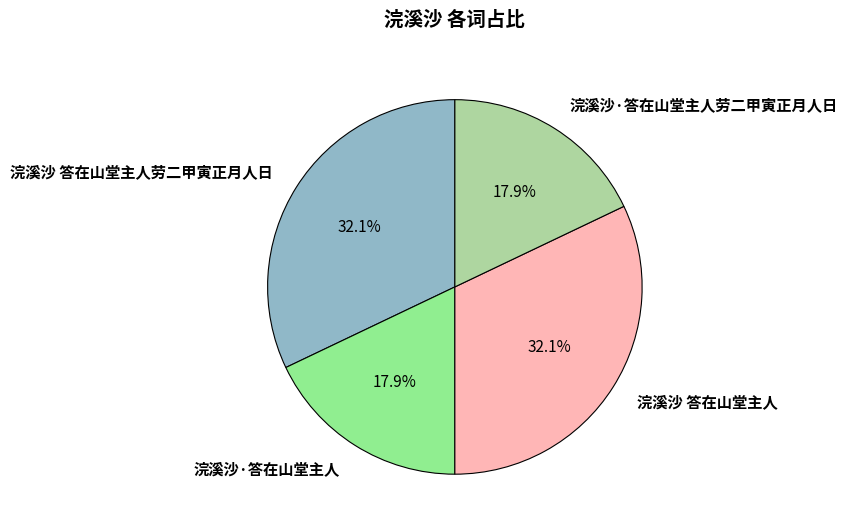

Is there a majority slice in this chart?

No